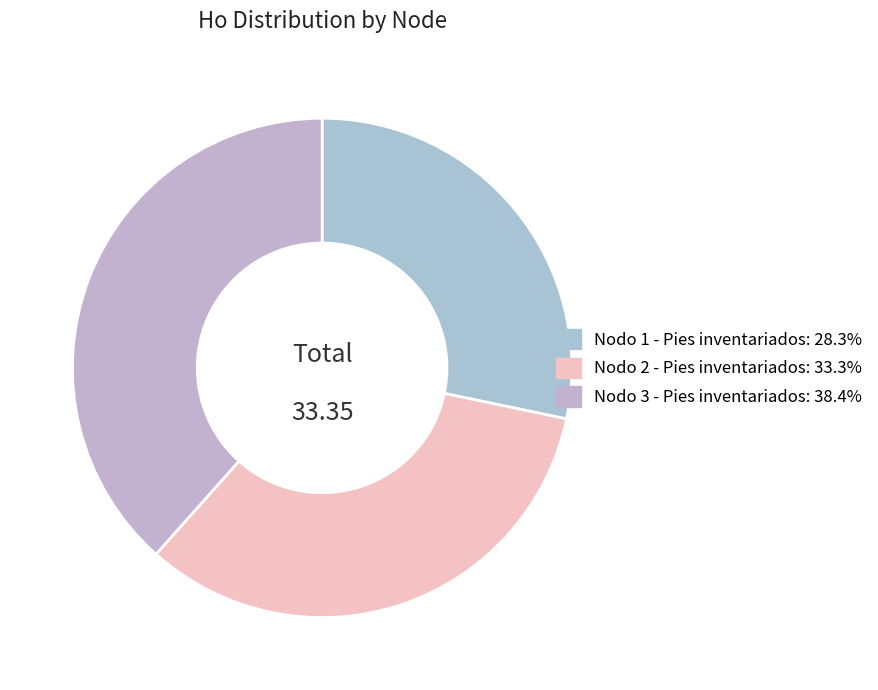

The Nodo 1 - Pies inventariados slice represents 17% of the pie. True or false?

False